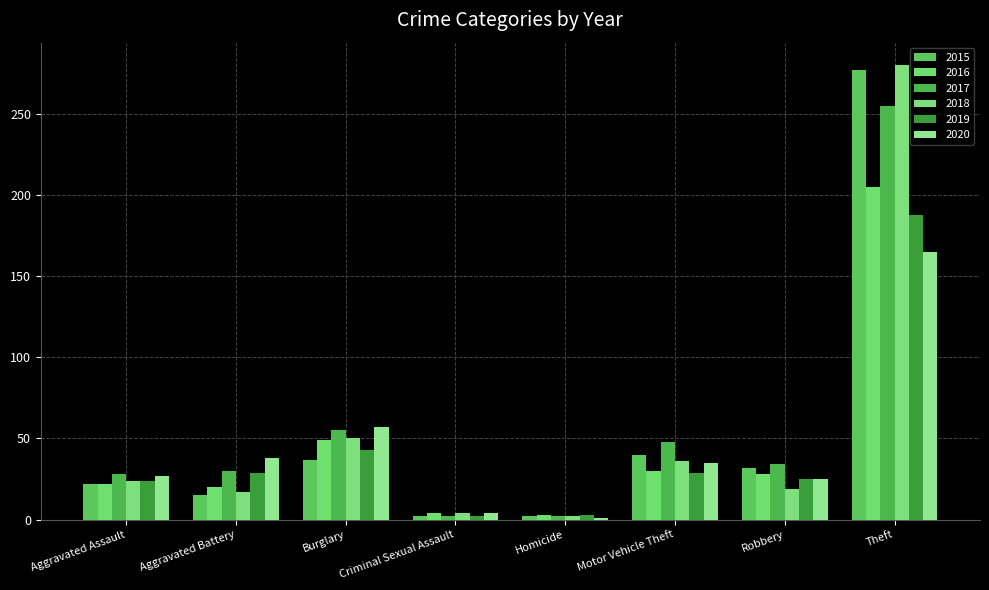

Is the value of 2017 at Homicide greater than the value of 2018 at Aggravated Assault?

No